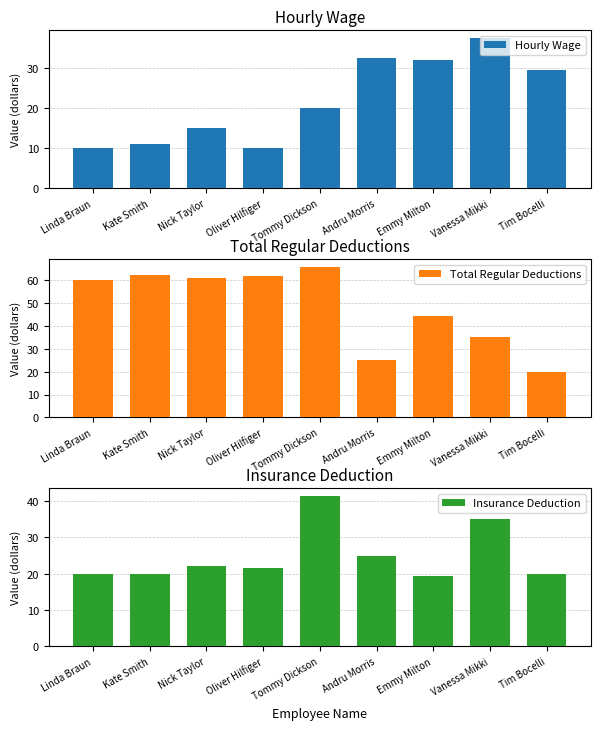

Is it true that Insurance Deduction equals 38.1 at Nick Taylor?

False